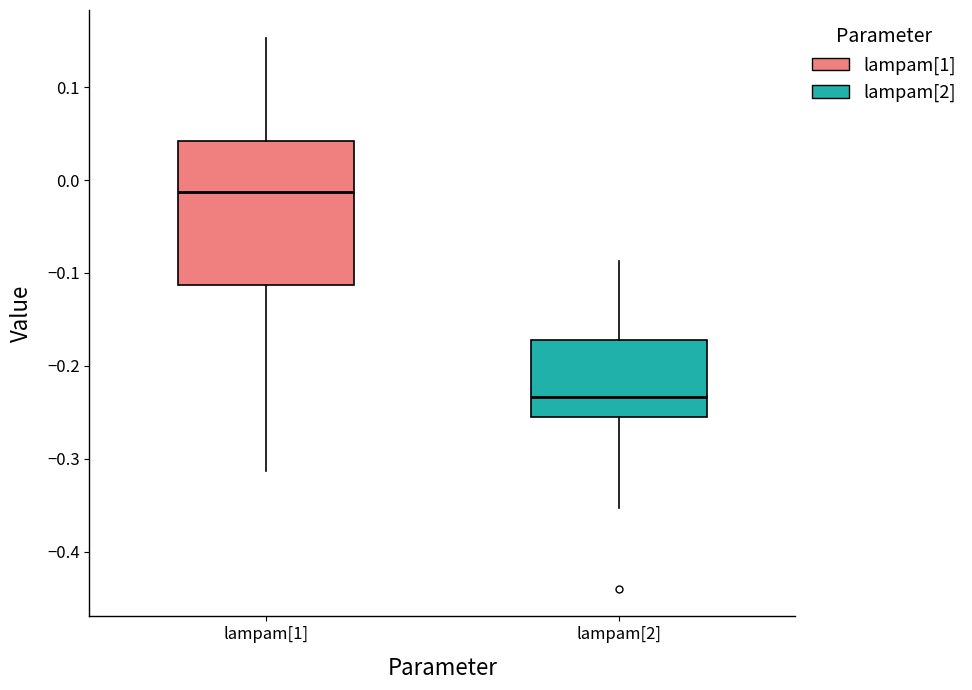

Where is the lower edge of the box for lampam[1] on the y-axis? The values are not printed on the chart, so give them approximately, as read against the axis.

-0.11